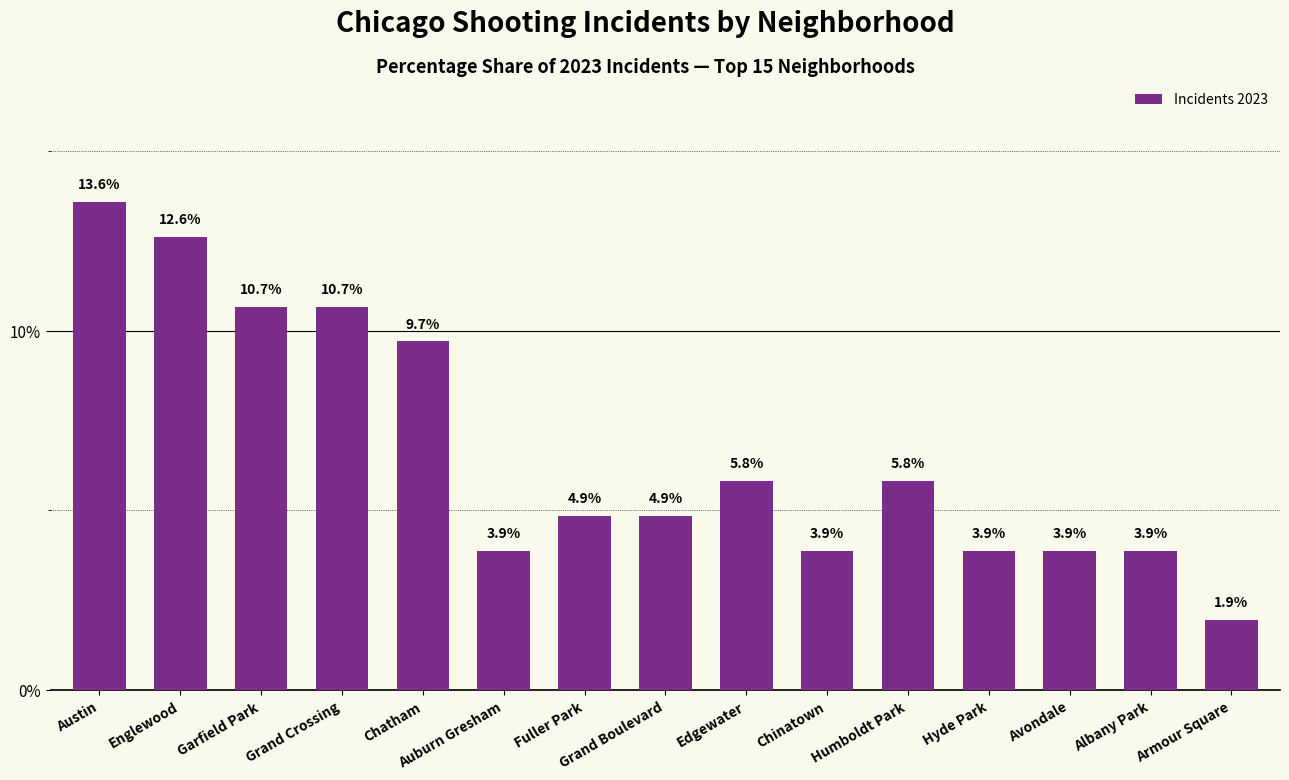

What is the sum of the values at Fuller Park and Grand Crossing?

15.5